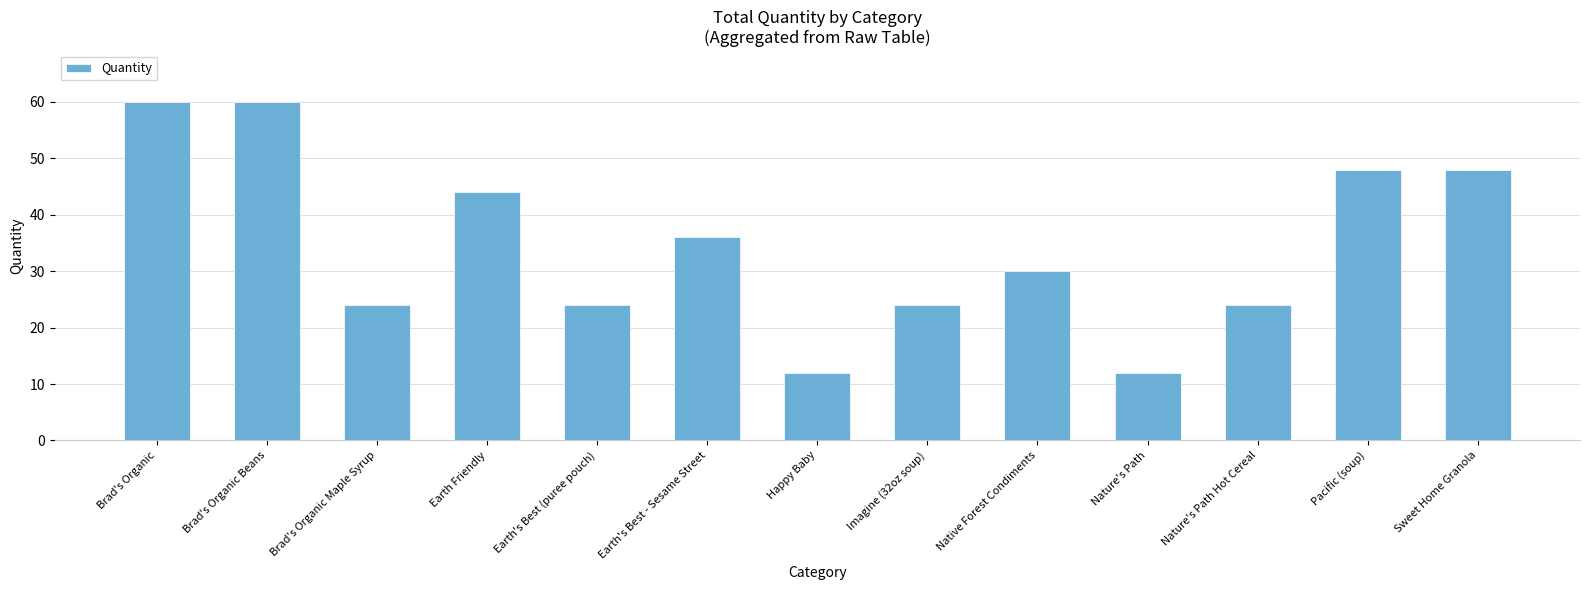

What is the ratio of the value at Pacific (soup) to the value at Nature's Path?

4.0